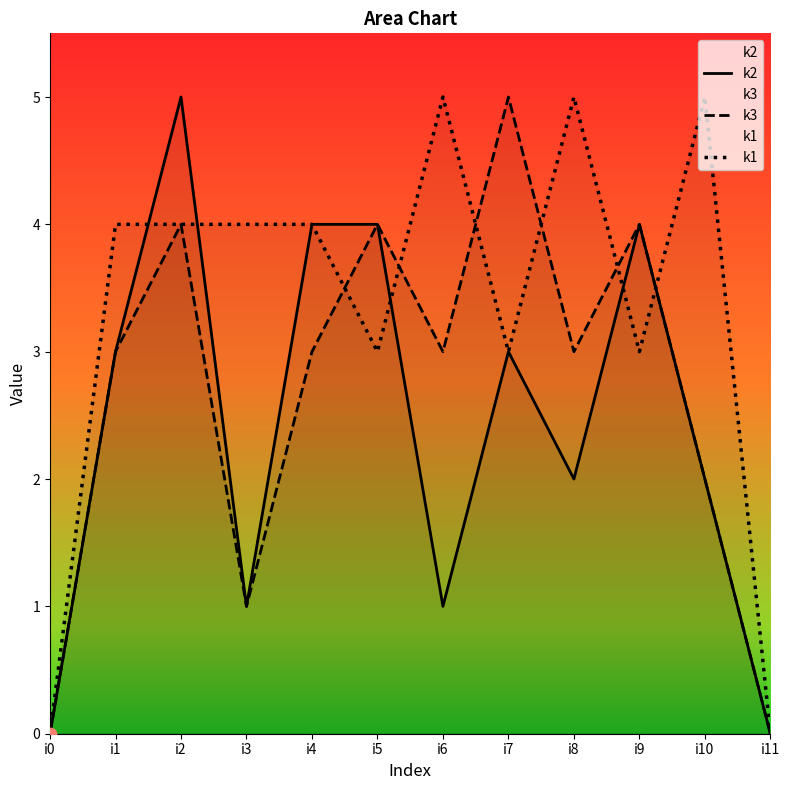

Is the value of k3 at i2 greater than the value of k1 at i7?

Yes